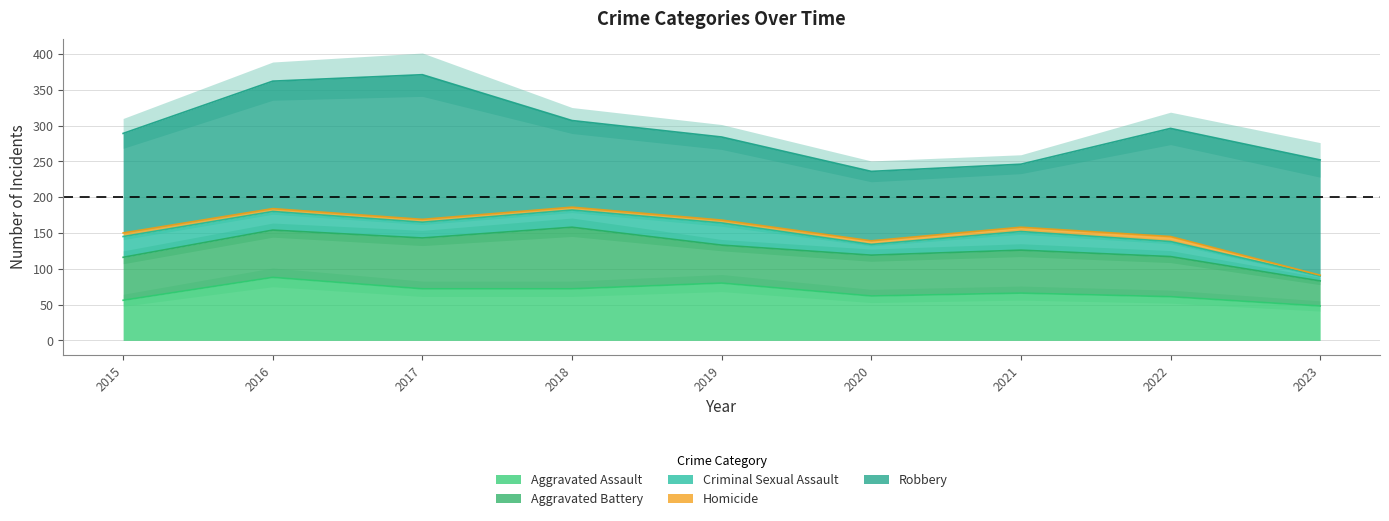

True or false: Criminal Sexual Assault and Aggravated Assault intersect in this chart.

False